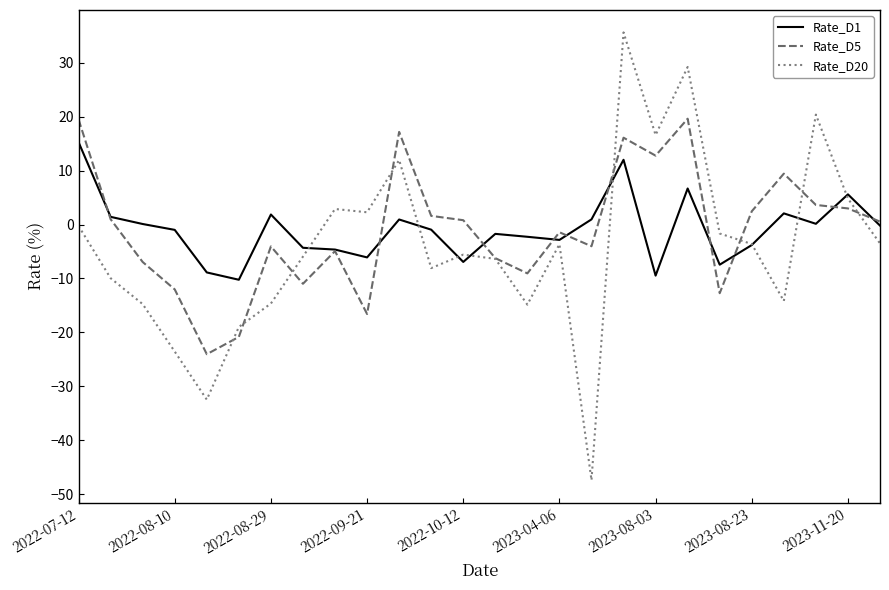

After their last crossing, which series has the higher values: Rate_D5 or Rate_D1?

Rate_D5